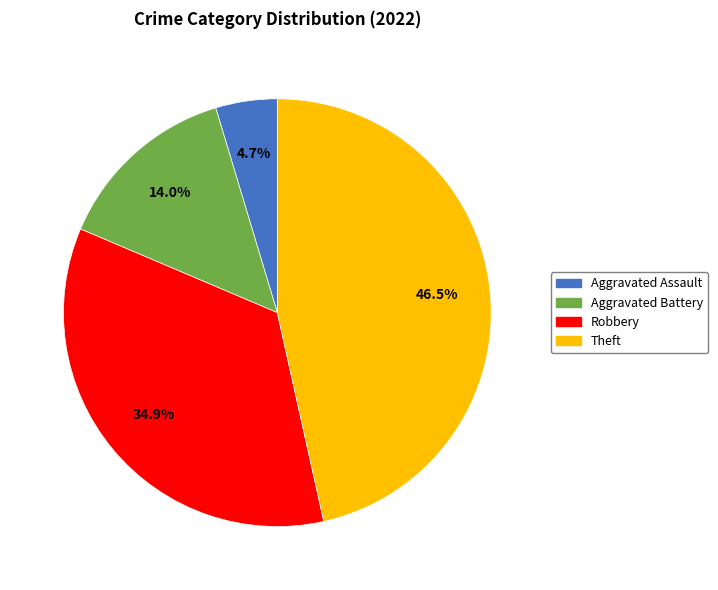

How many segments does this pie chart have?

4